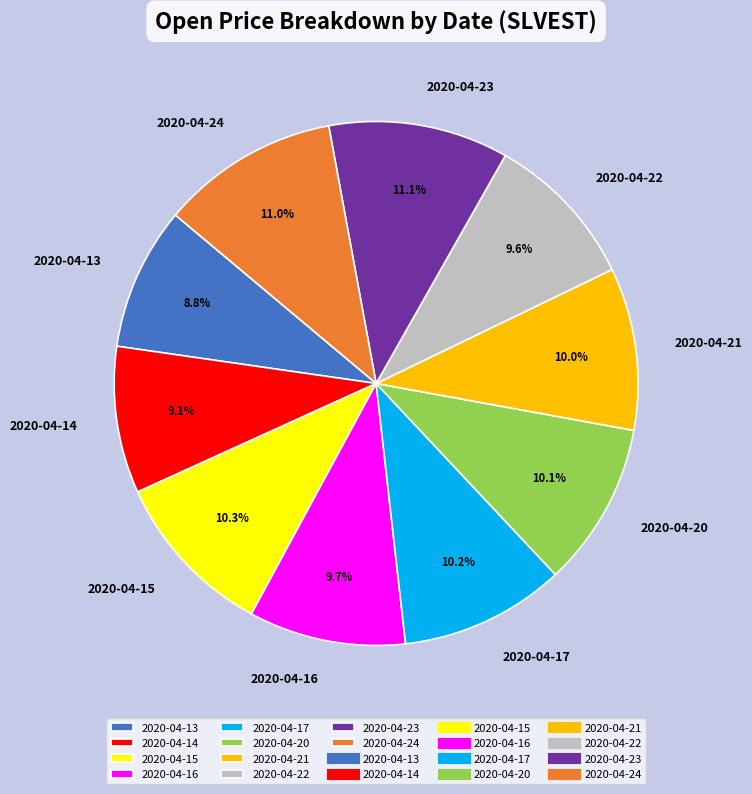

Combined, what portion of the pie is 2020-04-21 and 2020-04-23?

21.1%